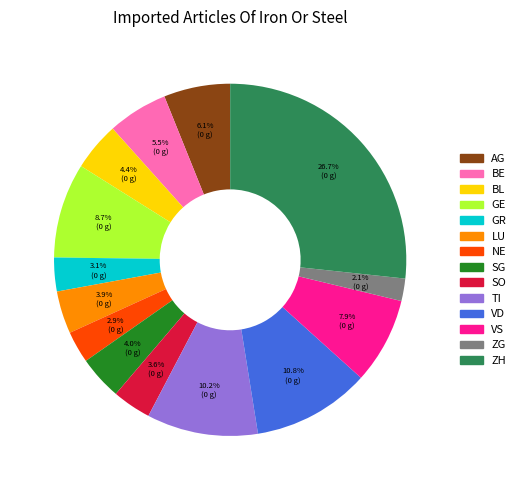

Is there a majority slice in this chart?

No